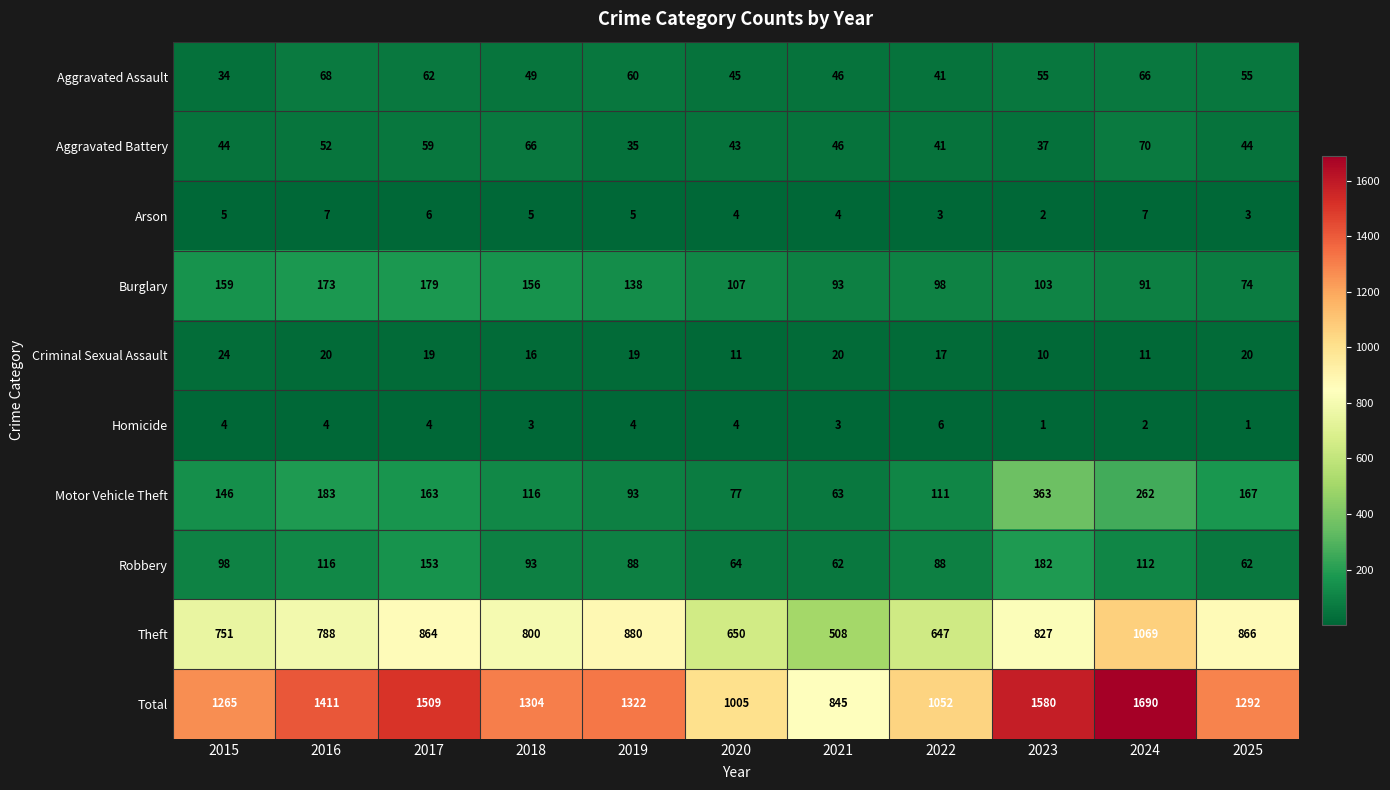

At which category is the sum across all series the highest?

2024